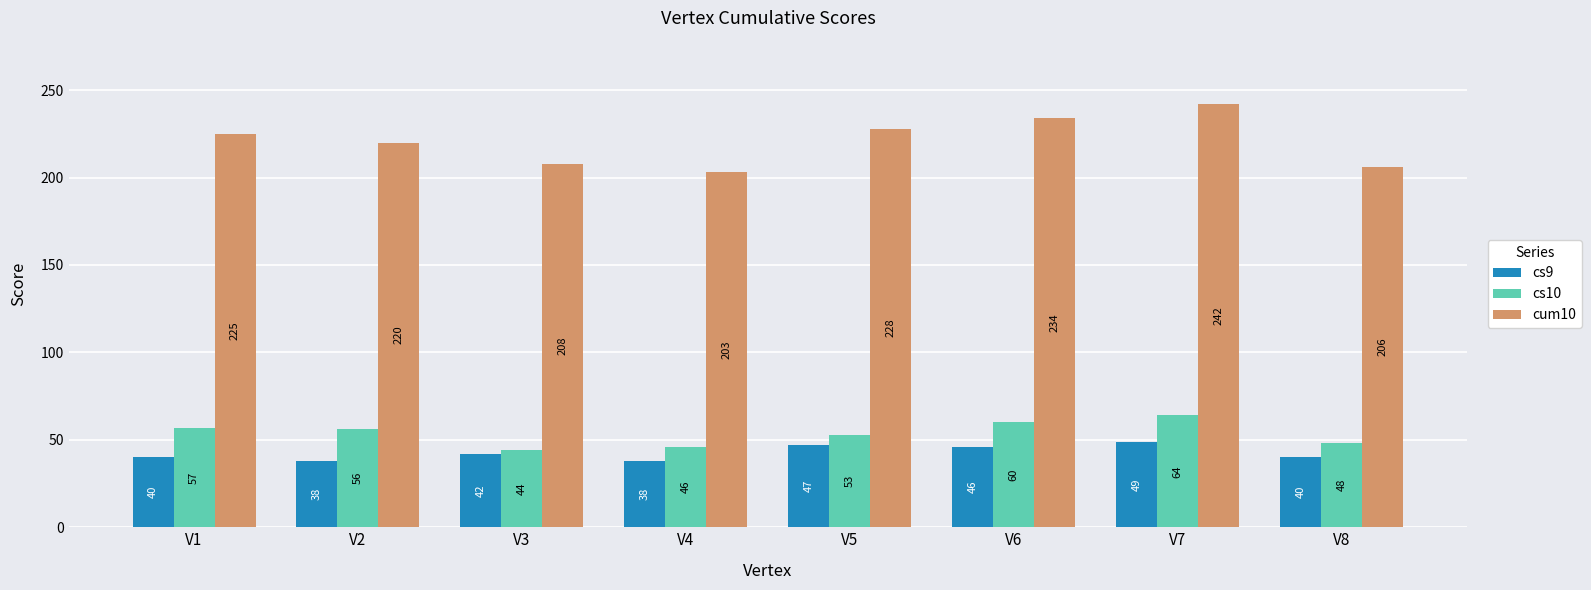

At V4, list the series in order from smallest to largest.

cs9, cs10, cum10